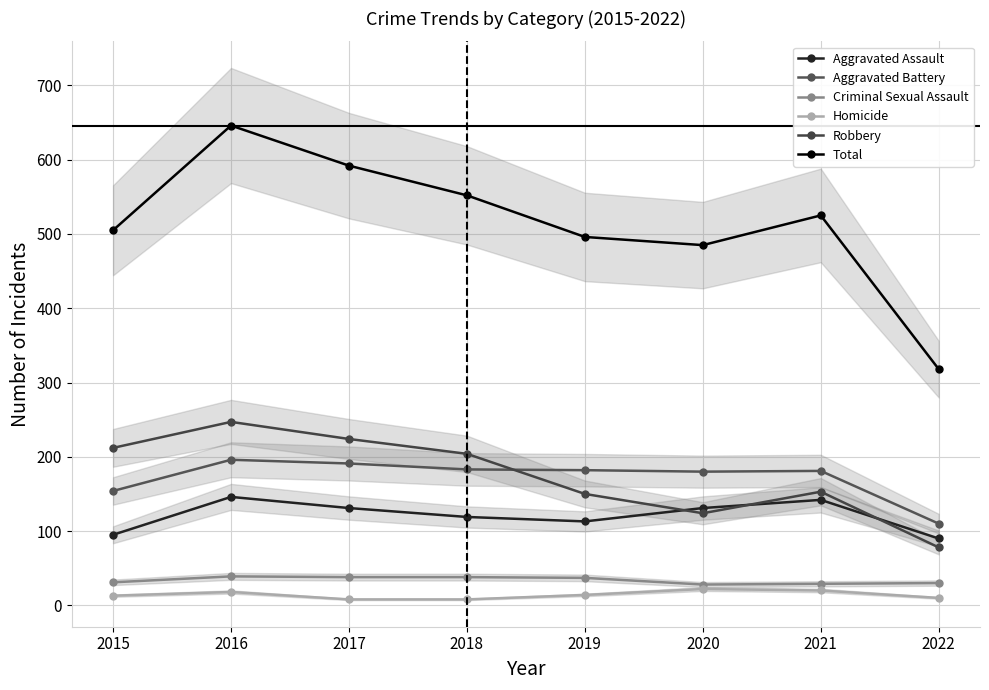

Is this an area chart (filled region under the line)?

No